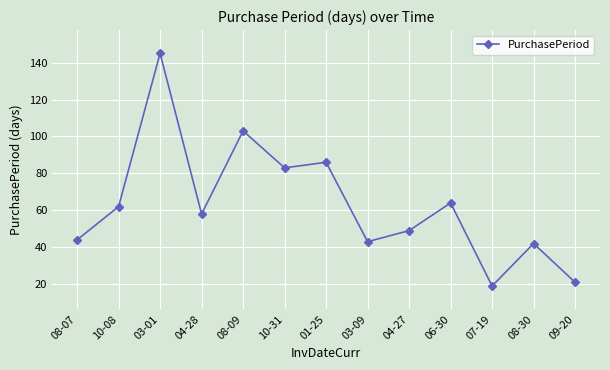

What is the maximum value shown in the chart?

145